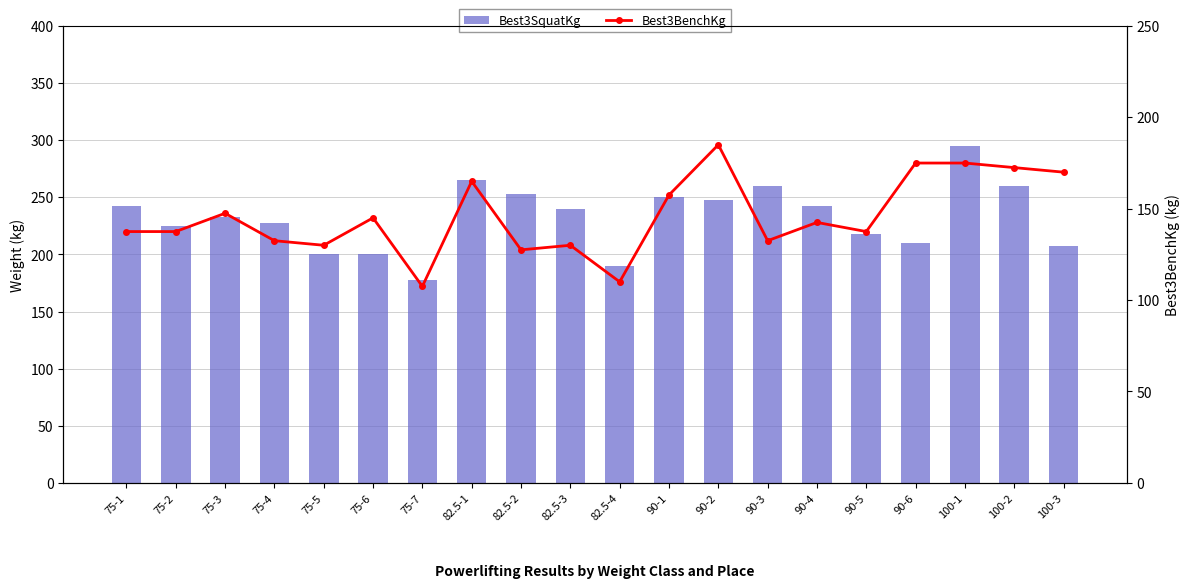

Reading left to right, list all the values displayed in this chart.

Best3SquatKg: 75-1=242.5	75-2=225.0	75-3=232.5	75-4=227.5	75-5=200.0	75-6=200.0	75-7=177.5	82.5-1=265.0	82.5-2=252.5	82.5-3=240.0	82.5-4=190.0	90-1=250.0	90-2=247.5	90-3=260.0	90-4=242.5	90-5=217.5	90-6=210.0	100-1=295.0	100-2=260.0	100-3=207.5
Best3BenchKg: 75-1=137.5	75-2=137.5	75-3=147.5	75-4=132.5	75-5=130.0	75-6=145.0	75-7=107.5	82.5-1=165.0	82.5-2=127.5	82.5-3=130.0	82.5-4=110.0	90-1=157.5	90-2=185.0	90-3=132.5	90-4=142.5	90-5=137.5	90-6=175.0	100-1=175.0	100-2=172.5	100-3=170.0